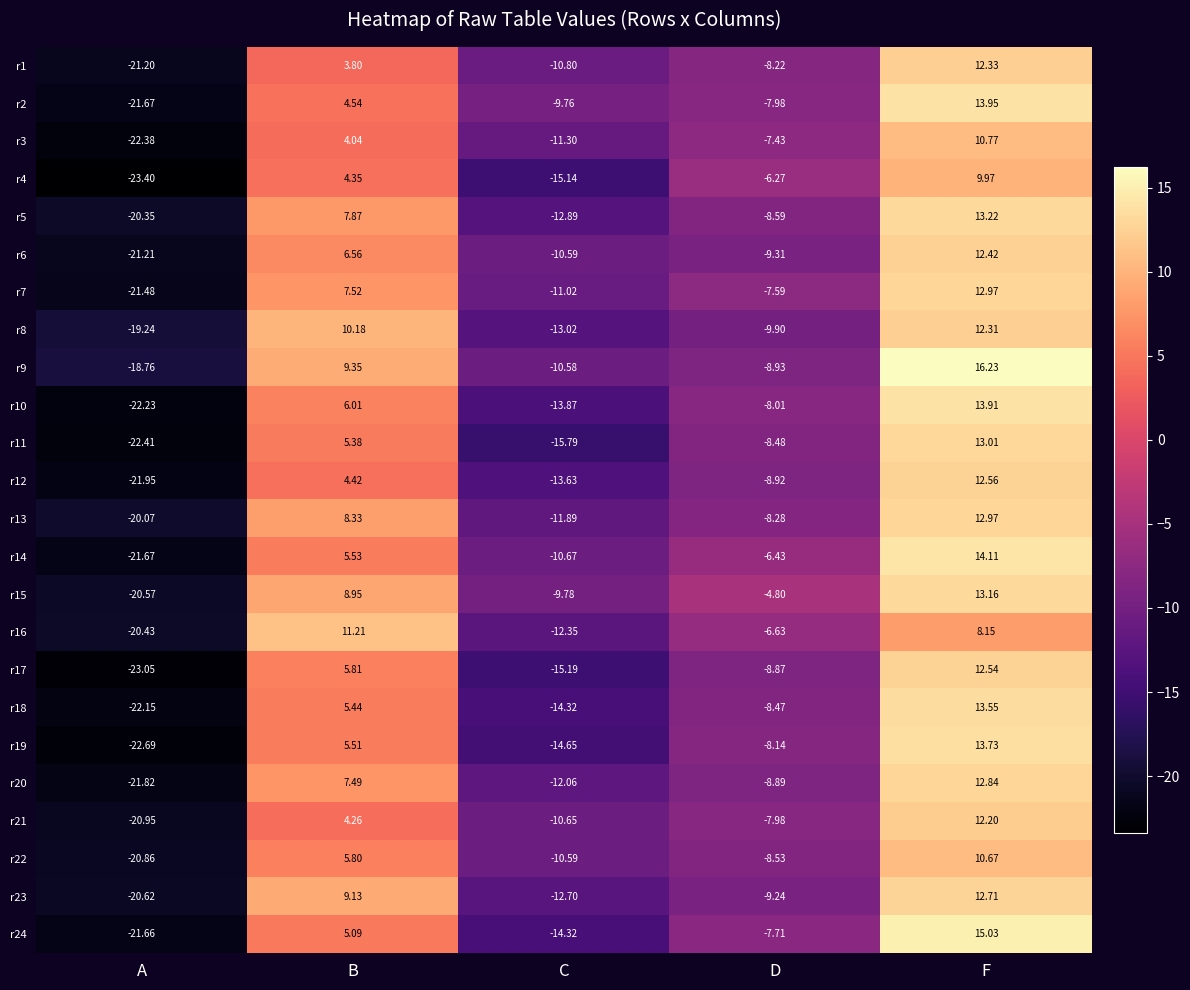

Is the value of r7 at D greater than the value of r11 at D?

Yes